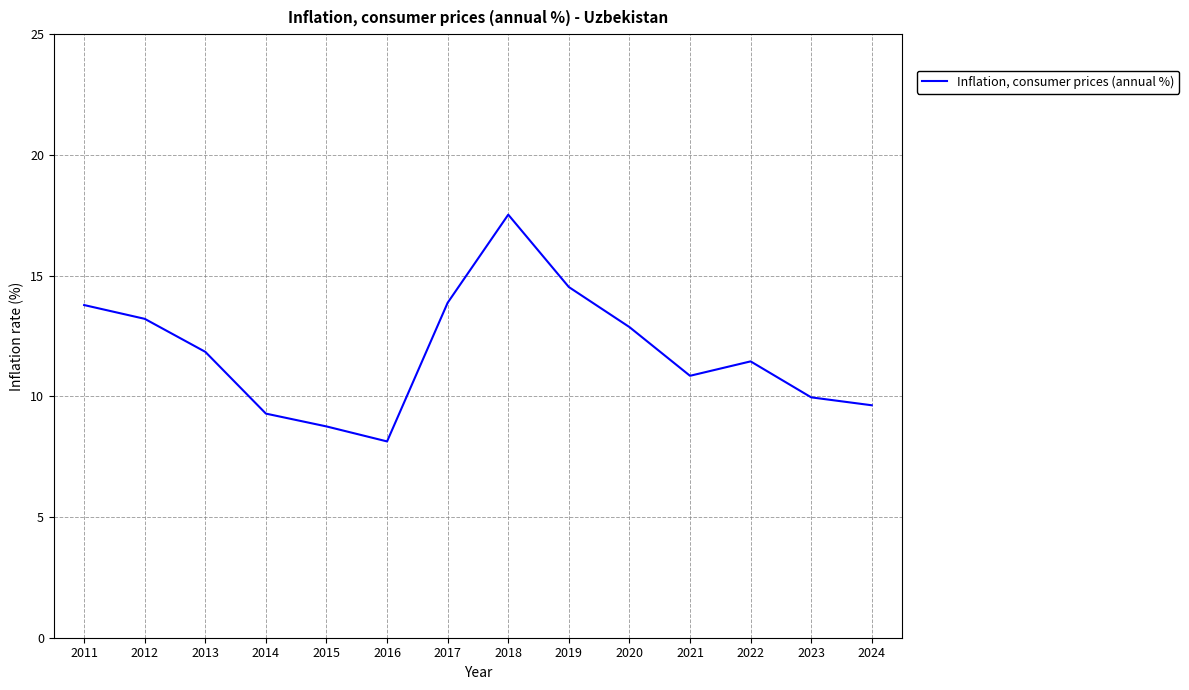

At which category does the data reach its first local peak?

2018